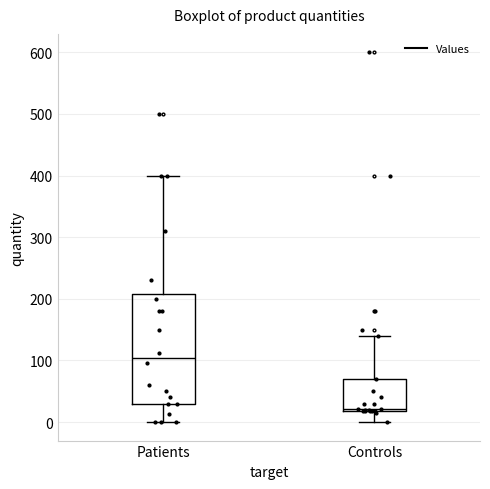

Reading left to right, read every box against the y-axis: the position of its median line, the range the box covers, and the ends of its whiskers. The values are not printed on the chart, so give them approximately, as read against the axis.

Patients: median 100, box 30 to 210, whiskers 0 to 400
Controls: median 20 (just above the box's lower edge), box 20 to 70, whiskers 0 to 140